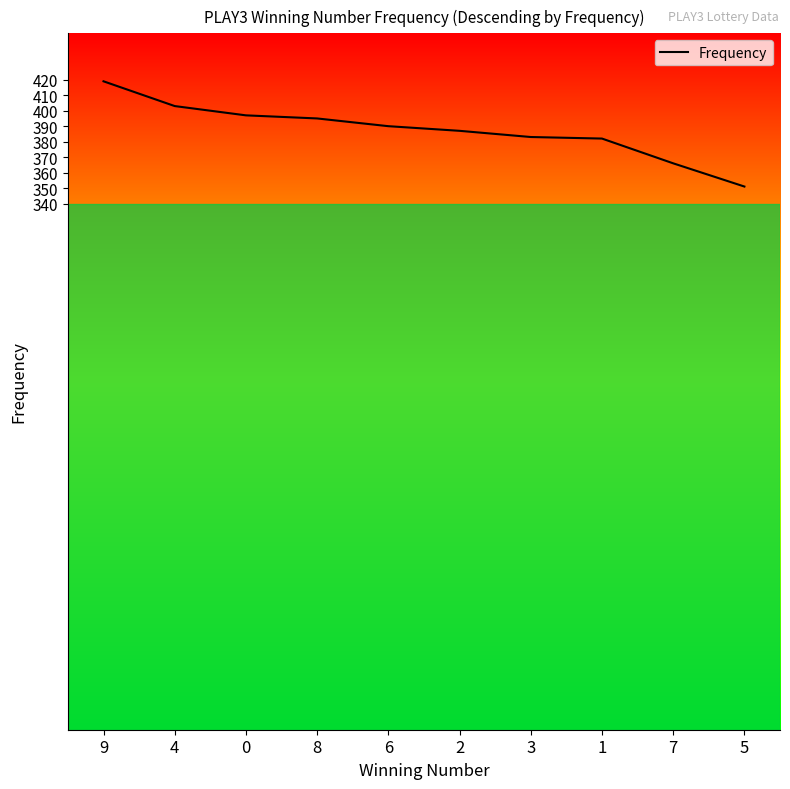

What is the difference between the maximum and minimum values?

68